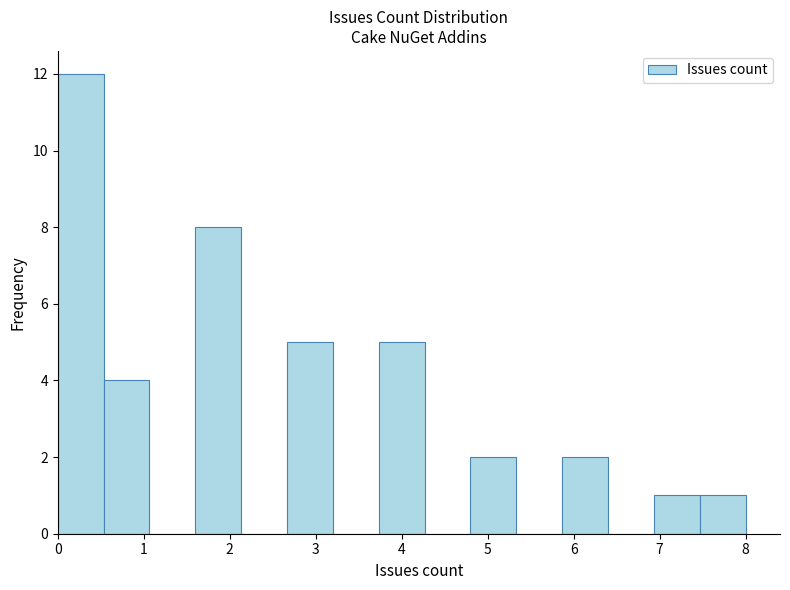

How tall is the bar that spans 1.6 to 2.1 on the x-axis? Neither the bar edges nor the heights are printed on the chart, so give them approximately, as read against the axes.

8